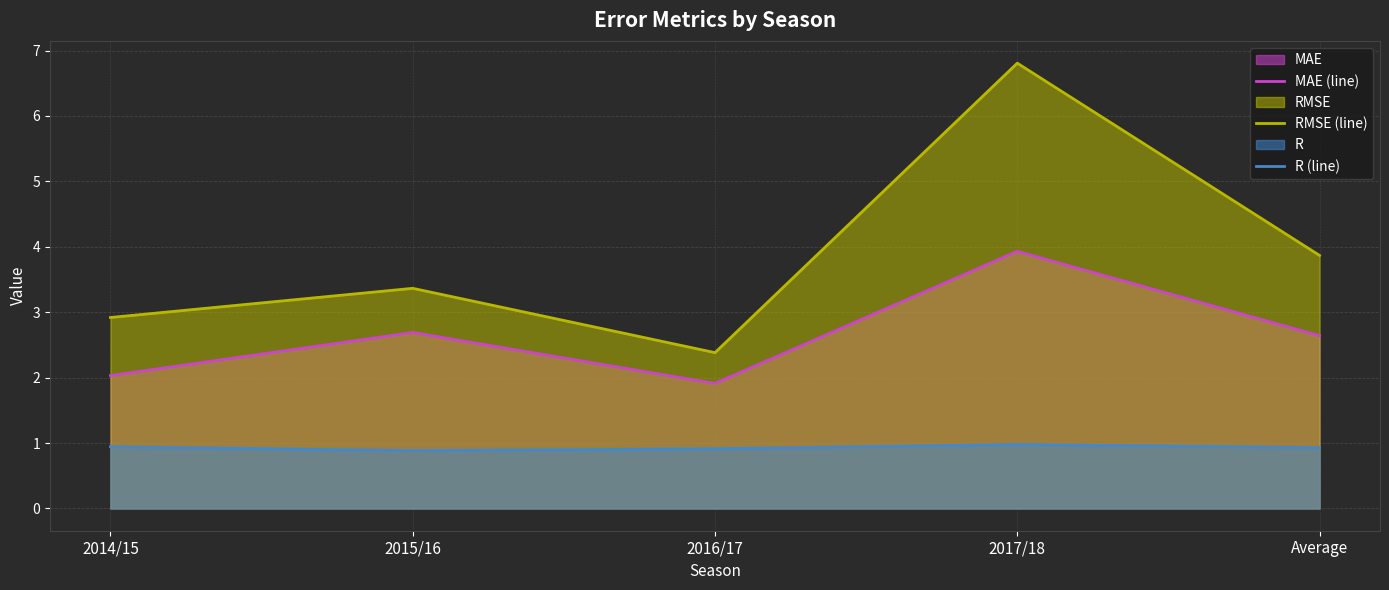

How many values in the RMSE (line) series are below 3?

2